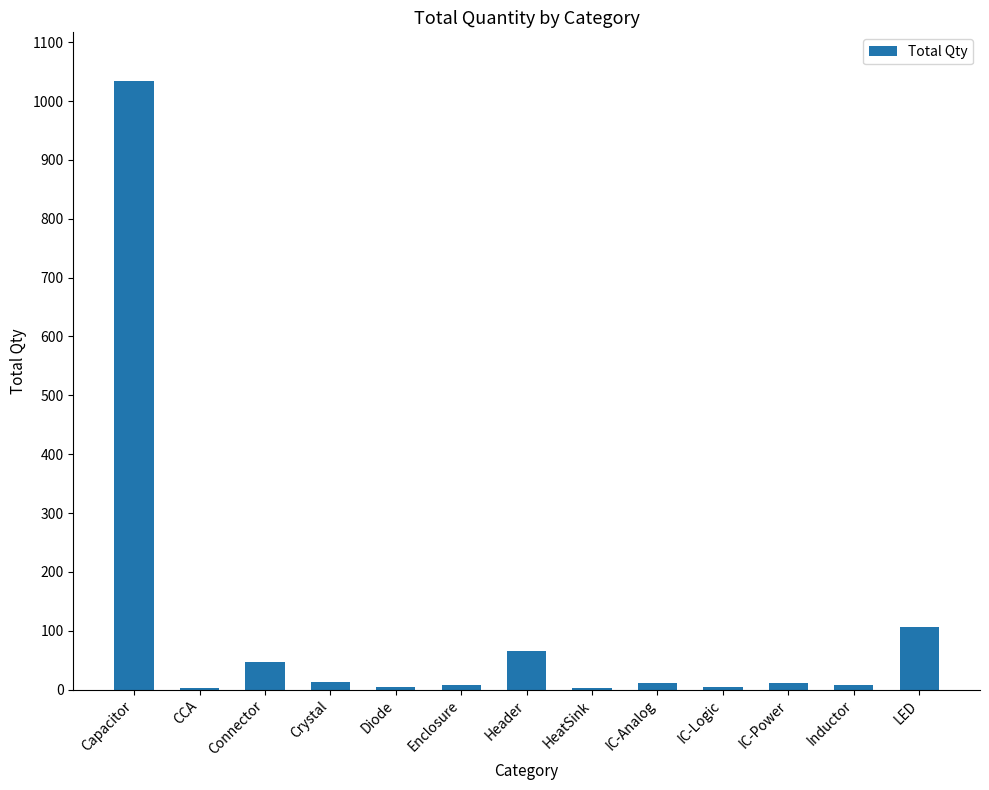

What is the ratio of the value at Capacitor to the value at Header?

15.9